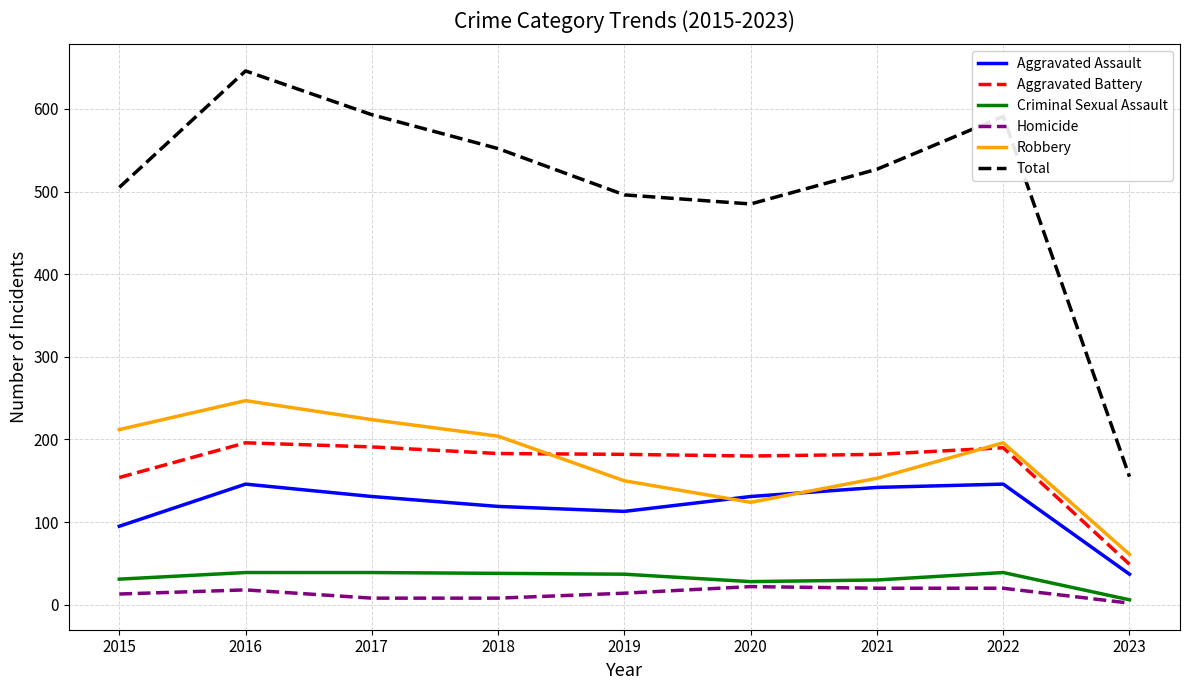

True or false: Aggravated Battery and Homicide cross at least once.

False